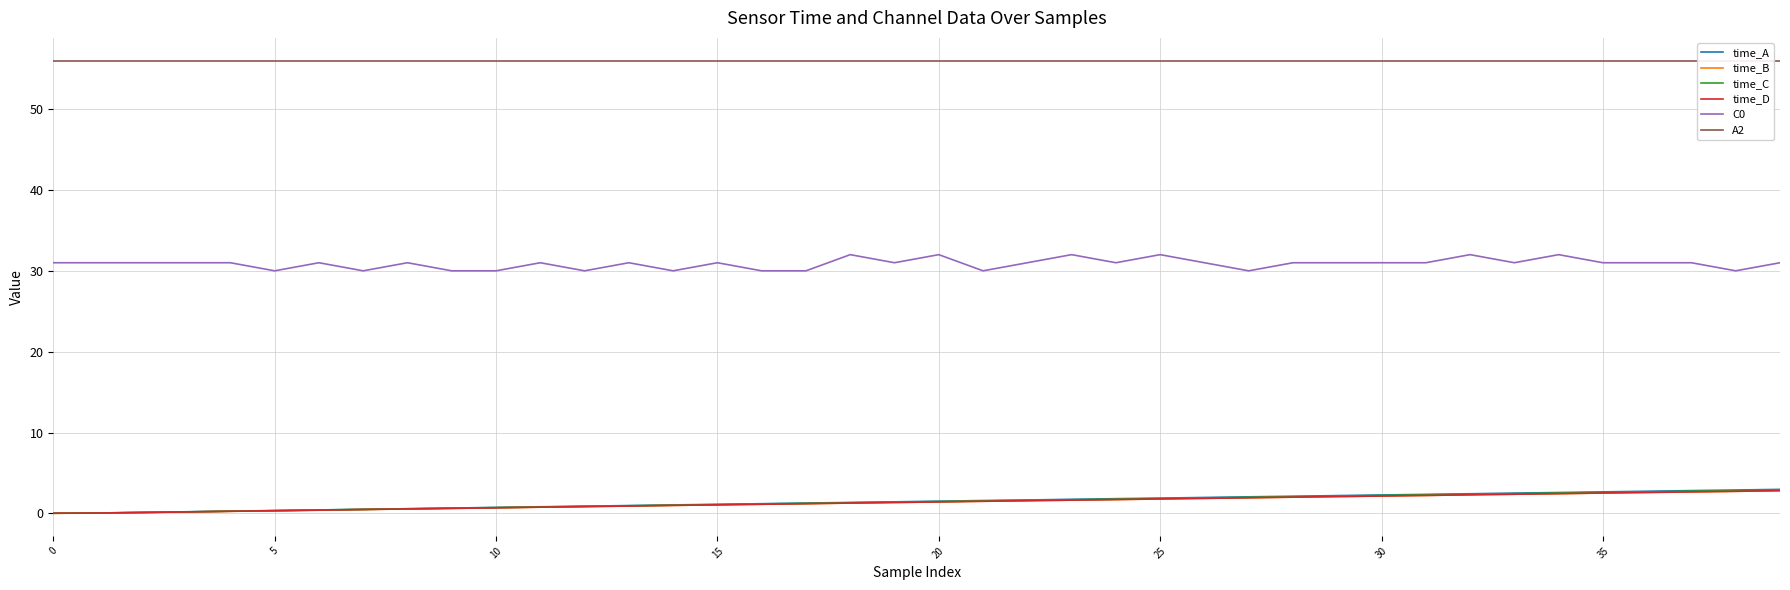

How many values in the time_B series exceed 1?

25